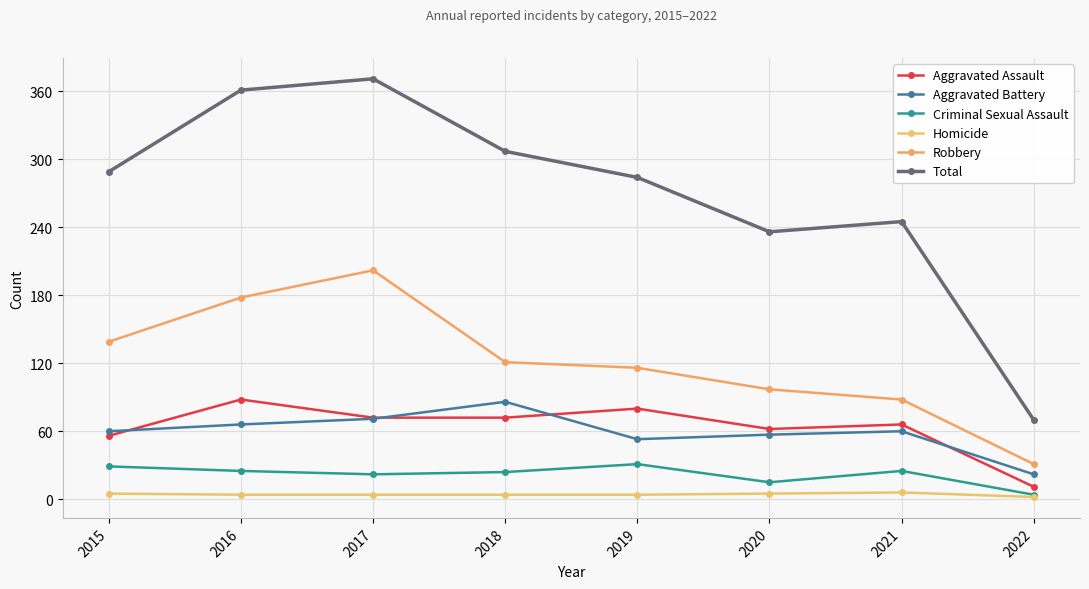

List the labels in order of Aggravated Assault value, largest first.

2016, 2019, 2017, 2018, 2021, 2020, 2015, 2022